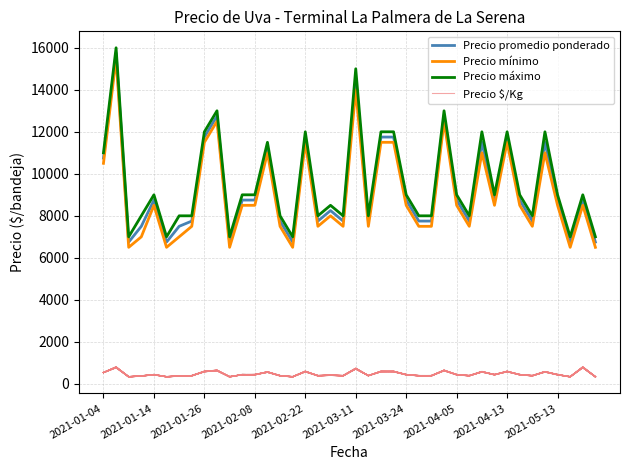

What is the difference between the second highest and minimum values in the Precio mínimo series?

7500